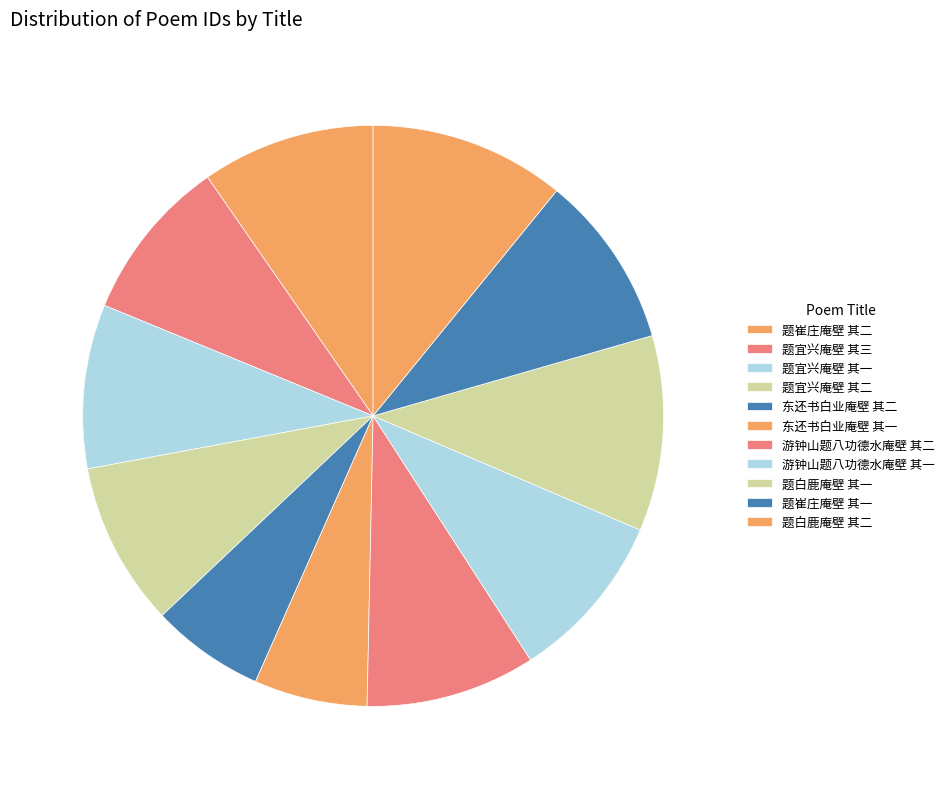

How many segments does this pie chart have?

11